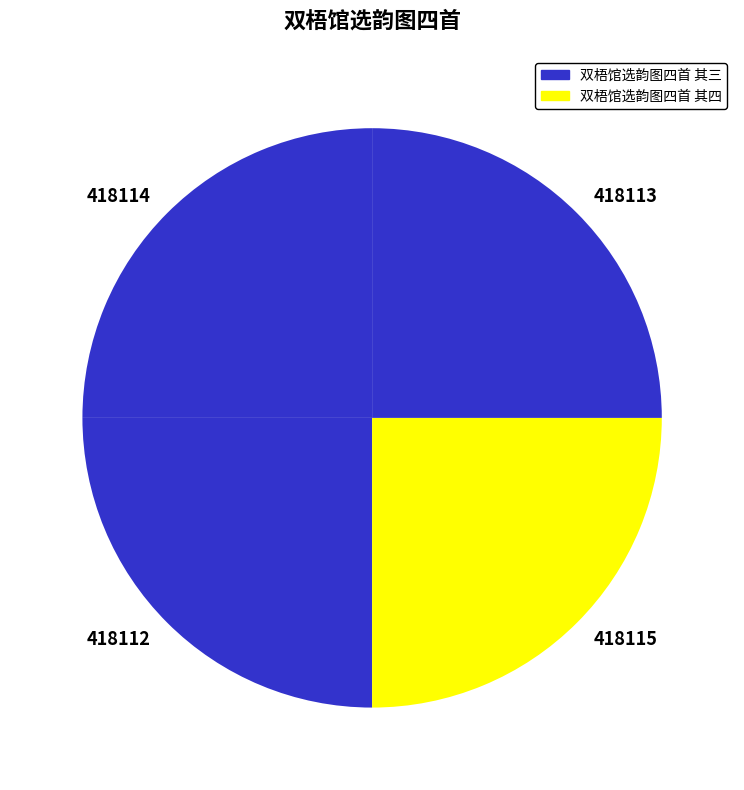

The 418115 slice represents 25% of the pie. True or false?

True